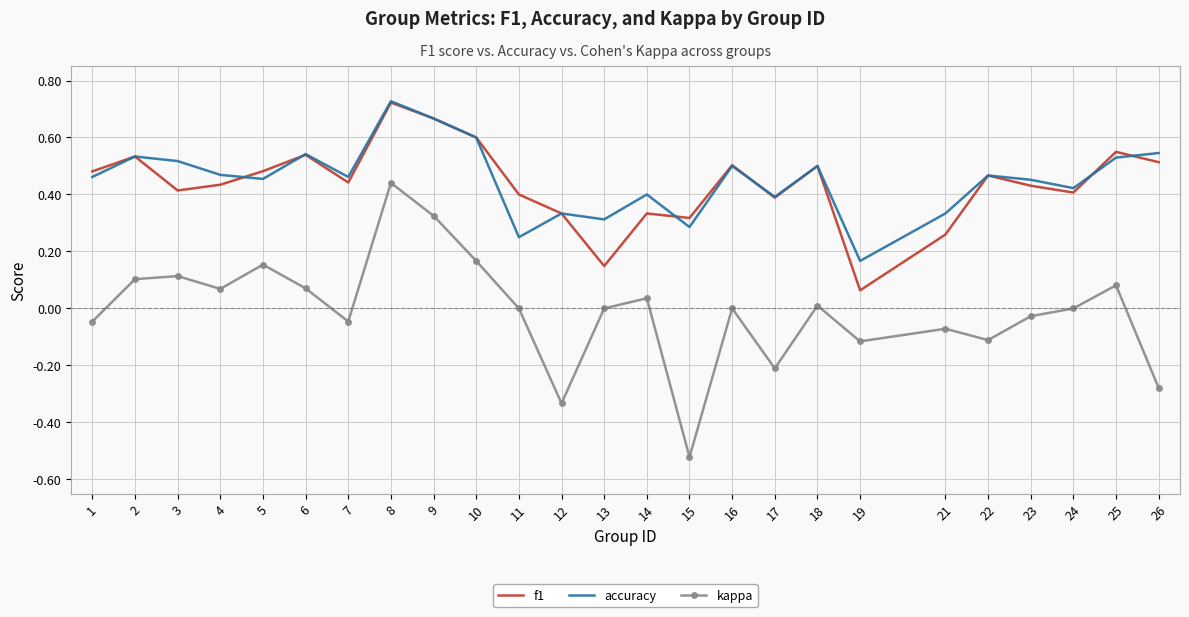

True or false: accuracy and kappa intersect in this chart.

False